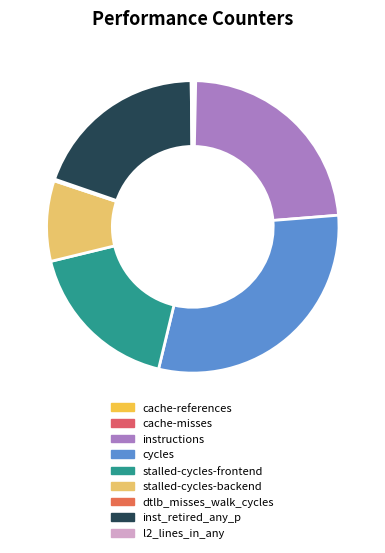

To the nearest percent, what is the difference between the l2_lines_in_any and cycles slice percentages?

30%